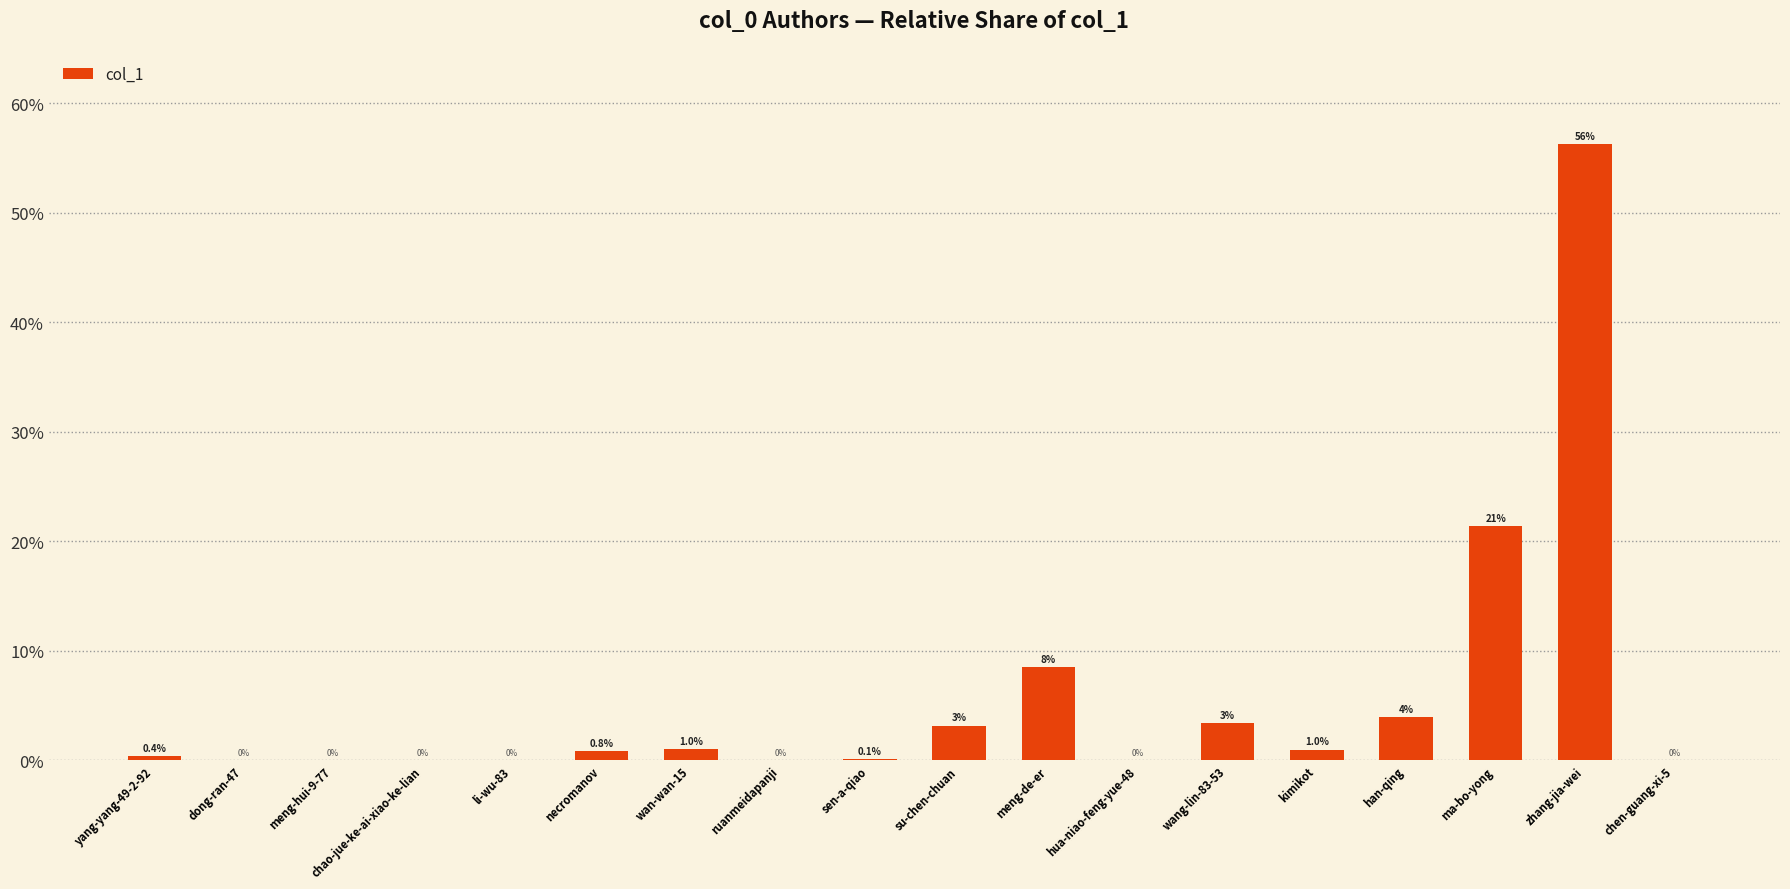

Does the chart contain stacked bars?

No